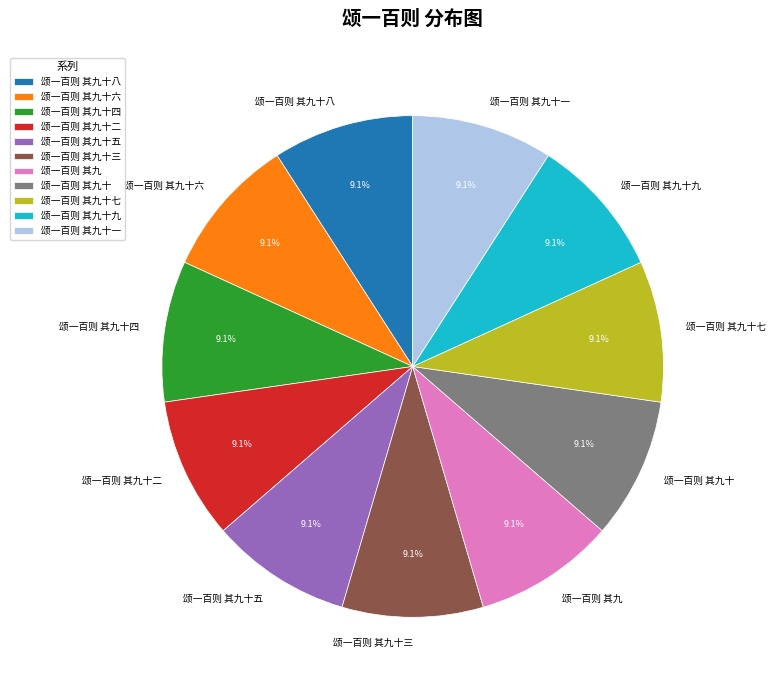

What percentage do 颂一百则 其九十八 and 颂一百则 其九十九 together represent?

18.2%